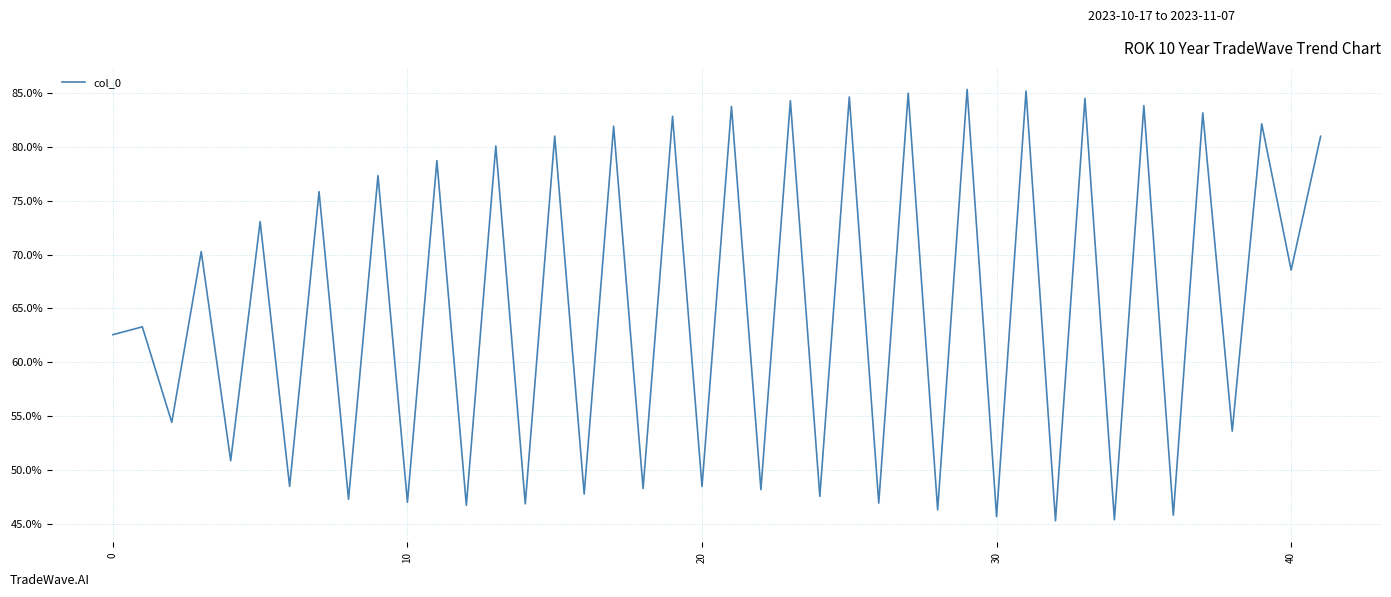

What is the greatest value displayed?

85.4